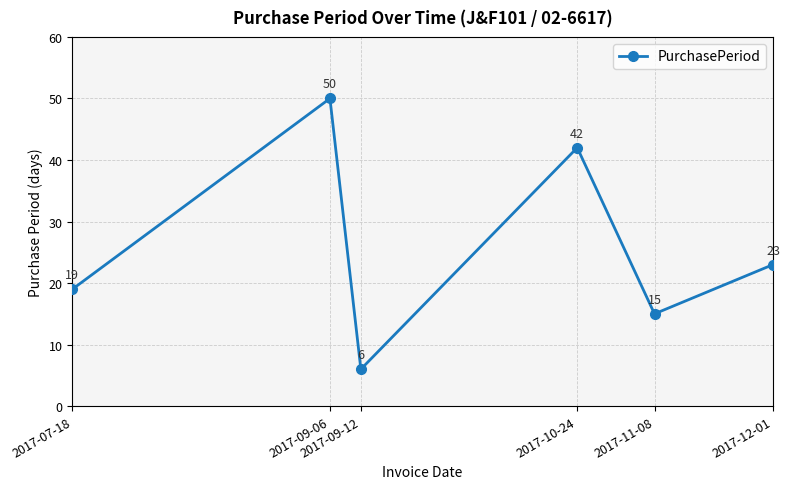

What is the difference between the maximum and second lowest values?

35